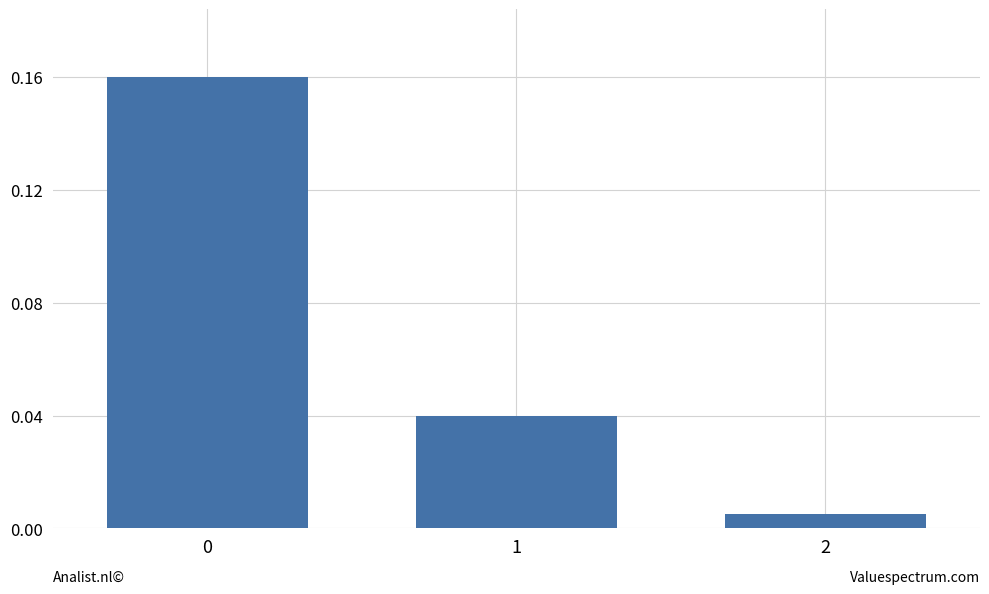

The chart shows a value of 0.0 at 0. True or false?

False